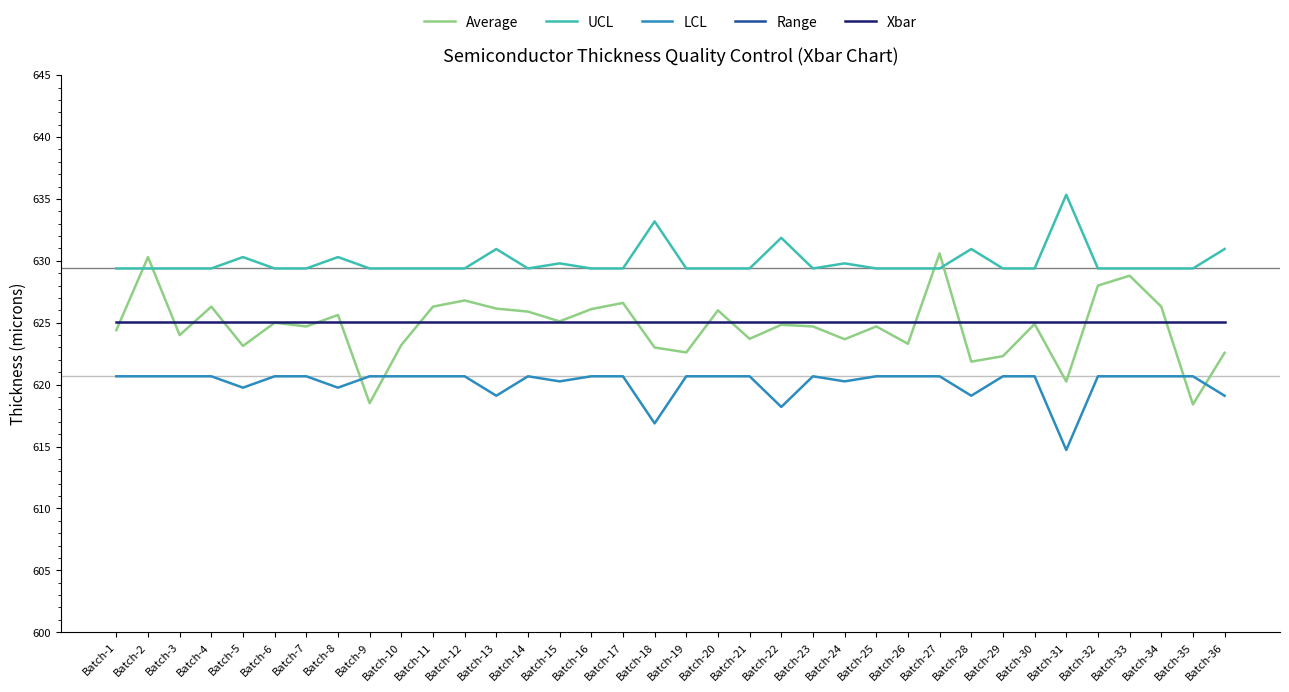

Reading left to right, list all the values displayed in this chart.

Average: Batch-1=624.4	Batch-2=630.3	Batch-3=624.0	Batch-4=626.3	Batch-5=623.1	Batch-6=625.0	Batch-7=624.7	Batch-8=625.6	Batch-9=618.5	Batch-10=623.2	Batch-11=626.3	Batch-12=626.8	Batch-13=626.1	Batch-14=625.9	Batch-15=625.1	Batch-16=626.1	Batch-17=626.6	Batch-18=623.0	Batch-19=622.6	Batch-20=626.0	Batch-21=623.7	Batch-22=624.8	Batch-23=624.7	Batch-24=623.7	Batch-25=624.7	Batch-26=623.3	Batch-27=630.6	Batch-28=621.9	Batch-29=622.3	Batch-30=624.9	Batch-31=620.2	Batch-32=628.0	Batch-33=628.8	Batch-34=626.3	Batch-35=618.4	Batch-36=622.6
UCL: Batch-1=629.4	Batch-2=629.4	Batch-3=629.4	Batch-4=629.4	Batch-5=630.3	Batch-6=629.4	Batch-7=629.4	Batch-8=630.3	Batch-9=629.4	Batch-10=629.4	Batch-11=629.4	Batch-12=629.4	Batch-13=631.0	Batch-14=629.4	Batch-15=629.8	Batch-16=629.4	Batch-17=629.4	Batch-18=633.2	Batch-19=629.4	Batch-20=629.4	Batch-21=629.4	Batch-22=631.9	Batch-23=629.4	Batch-24=629.8	Batch-25=629.4	Batch-26=629.4	Batch-27=629.4	Batch-28=631.0	Batch-29=629.4	Batch-30=629.4	Batch-31=635.3	Batch-32=629.4	Batch-33=629.4	Batch-34=629.4	Batch-35=629.4	Batch-36=631.0
LCL: Batch-1=620.7	Batch-2=620.7	Batch-3=620.7	Batch-4=620.7	Batch-5=619.8	Batch-6=620.7	Batch-7=620.7	Batch-8=619.8	Batch-9=620.7	Batch-10=620.7	Batch-11=620.7	Batch-12=620.7	Batch-13=619.1	Batch-14=620.7	Batch-15=620.3	Batch-16=620.7	Batch-17=620.7	Batch-18=616.9	Batch-19=620.7	Batch-20=620.7	Batch-21=620.7	Batch-22=618.2	Batch-23=620.7	Batch-24=620.3	Batch-25=620.7	Batch-26=620.7	Batch-27=620.7	Batch-28=619.1	Batch-29=620.7	Batch-30=620.7	Batch-31=614.7	Batch-32=620.7	Batch-33=620.7	Batch-34=620.7	Batch-35=620.7	Batch-36=619.1
Range: Batch-1=15.0	Batch-2=16.0	Batch-3=19.0	Batch-4=20.0	Batch-5=6.0	Batch-6=16.0	Batch-7=16.0	Batch-8=9.0	Batch-9=23.0	Batch-10=12.0	Batch-11=18.0	Batch-12=17.0	Batch-13=18.0	Batch-14=13.0	Batch-15=15.0	Batch-16=8.0	Batch-17=14.0	Batch-18=11.0	Batch-19=15.0	Batch-20=21.0	Batch-21=8.0	Batch-22=18.0	Batch-23=16.0	Batch-24=13.0	Batch-25=16.0	Batch-26=16.0	Batch-27=9.0	Batch-28=11.0	Batch-29=14.0	Batch-30=14.0	Batch-31=13.0	Batch-32=11.0	Batch-33=17.0	Batch-34=13.0	Batch-35=10.0	Batch-36=15.0
Xbar: Batch-1=625.0	Batch-2=625.0	Batch-3=625.0	Batch-4=625.0	Batch-5=625.0	Batch-6=625.0	Batch-7=625.0	Batch-8=625.0	Batch-9=625.0	Batch-10=625.0	Batch-11=625.0	Batch-12=625.0	Batch-13=625.0	Batch-14=625.0	Batch-15=625.0	Batch-16=625.0	Batch-17=625.0	Batch-18=625.0	Batch-19=625.0	Batch-20=625.0	Batch-21=625.0	Batch-22=625.0	Batch-23=625.0	Batch-24=625.0	Batch-25=625.0	Batch-26=625.0	Batch-27=625.0	Batch-28=625.0	Batch-29=625.0	Batch-30=625.0	Batch-31=625.0	Batch-32=625.0	Batch-33=625.0	Batch-34=625.0	Batch-35=625.0	Batch-36=625.0